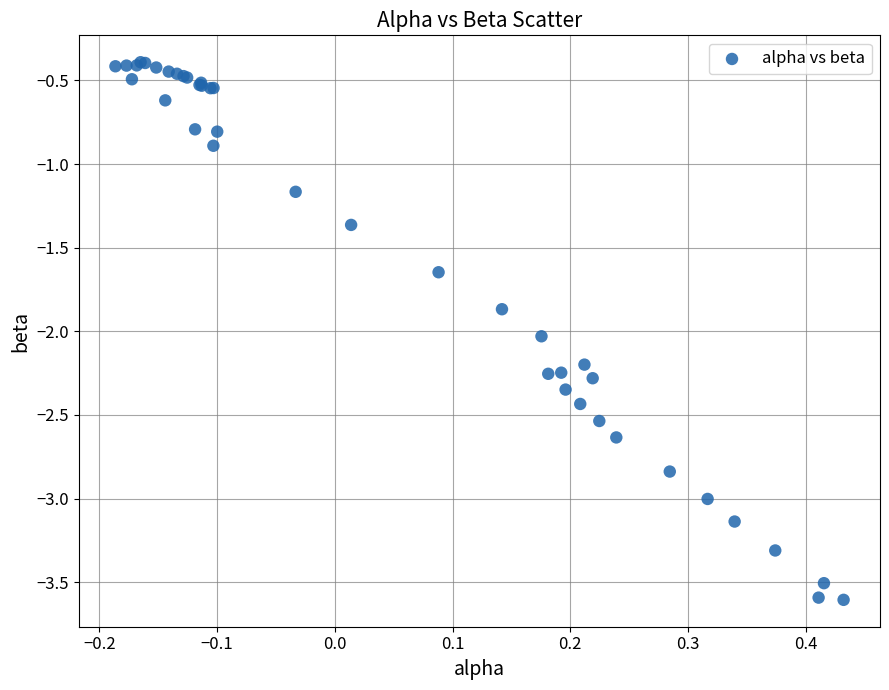

What Y value in the scatter plot is closest to -1?

-0.9